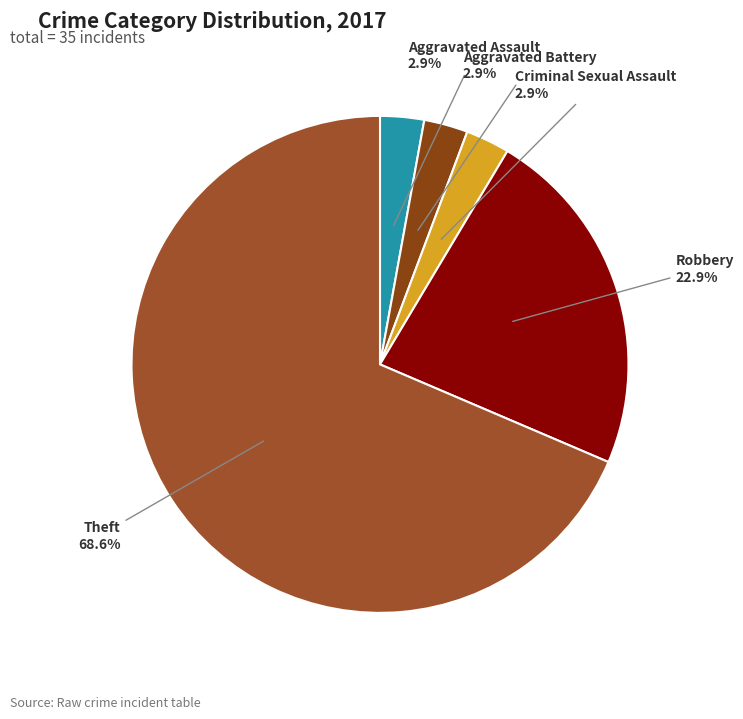

Count the number of slices in the pie.

5